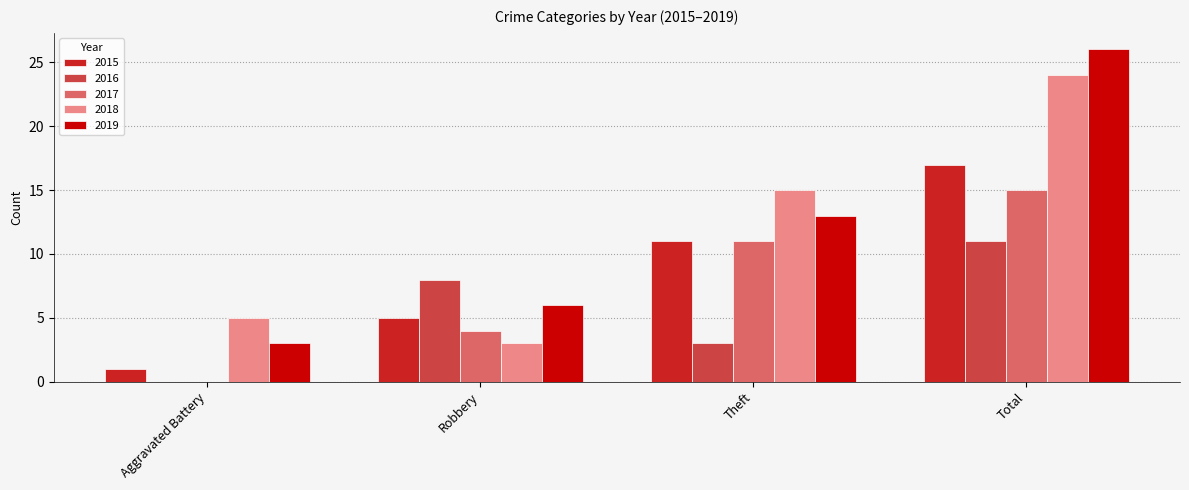

What is the highest value of the 2019 series?

26